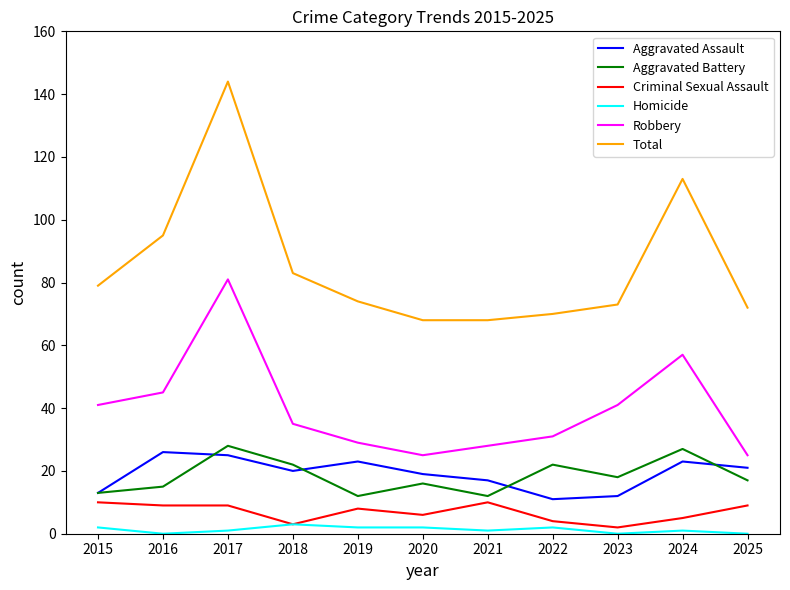

Is the value of Homicide at 2020 greater than the value of Total at 2022?

No